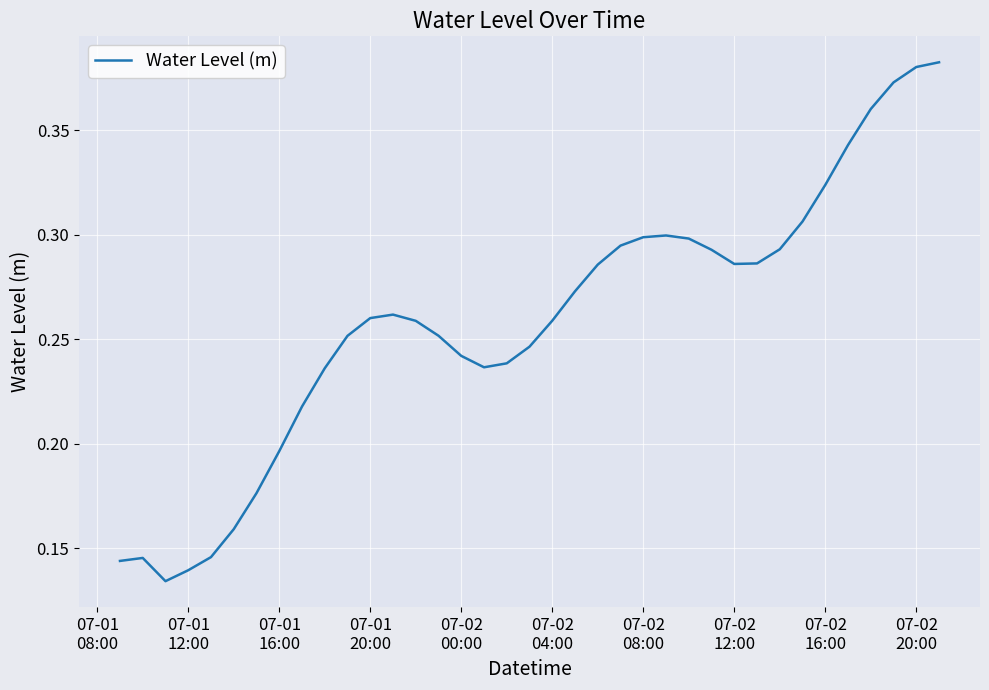

How many lines are shown in the chart?

1